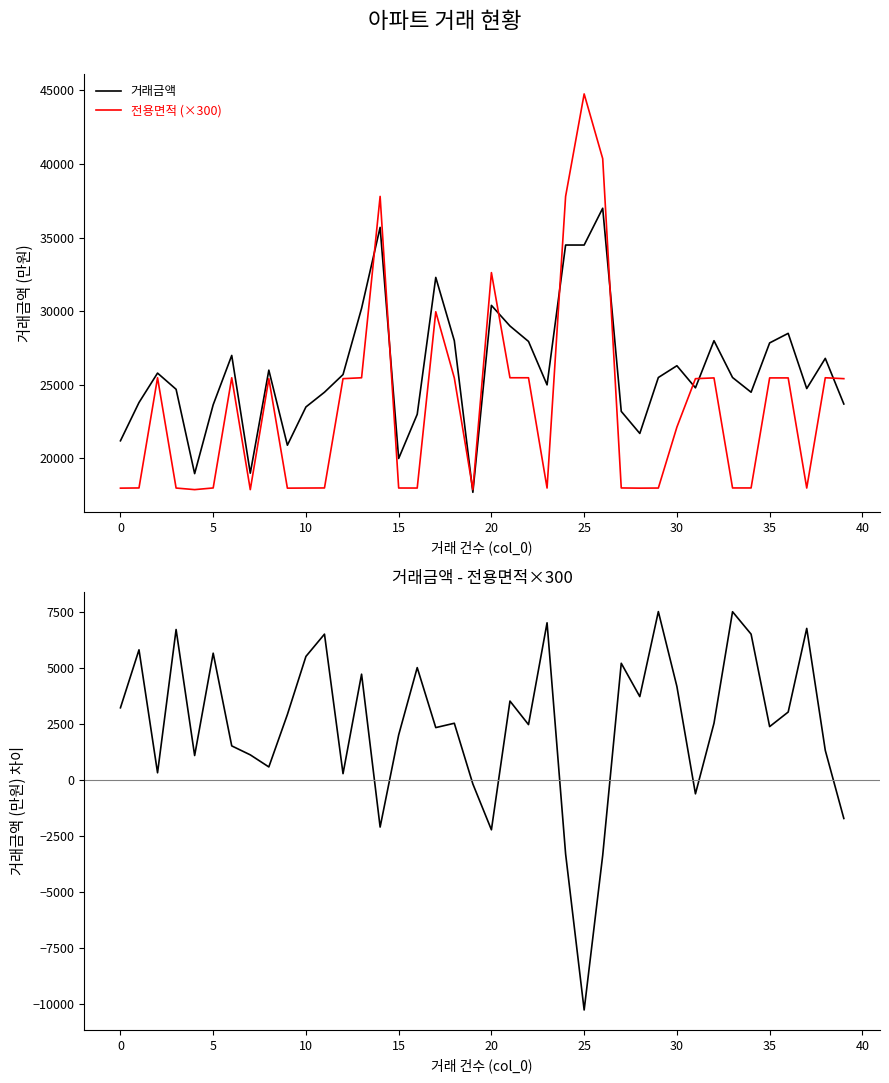

Rank the series at 10 from highest to lowest value.

거래금액, 전용면적 (×300), 거래금액 - 전용면적×300